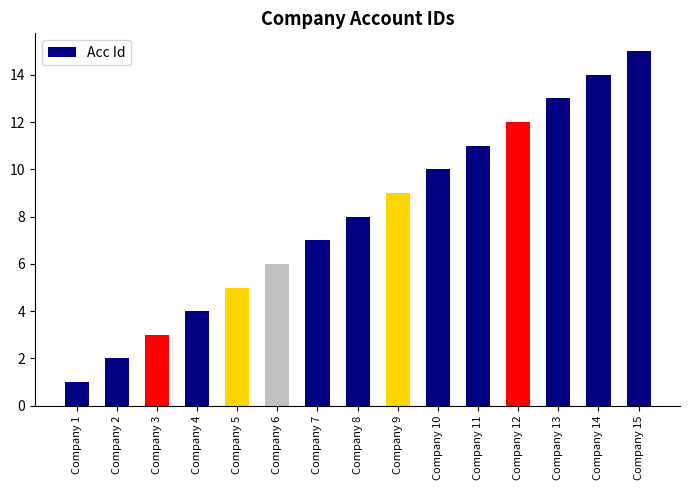

What is the difference between the second highest and minimum values?

13